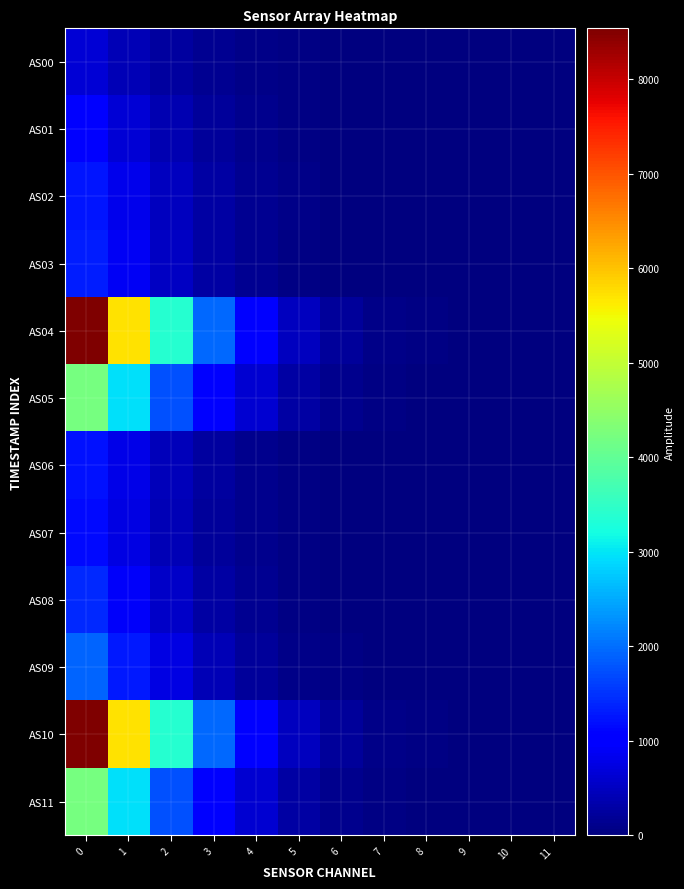

Which has a higher value, 6 or 11?

6